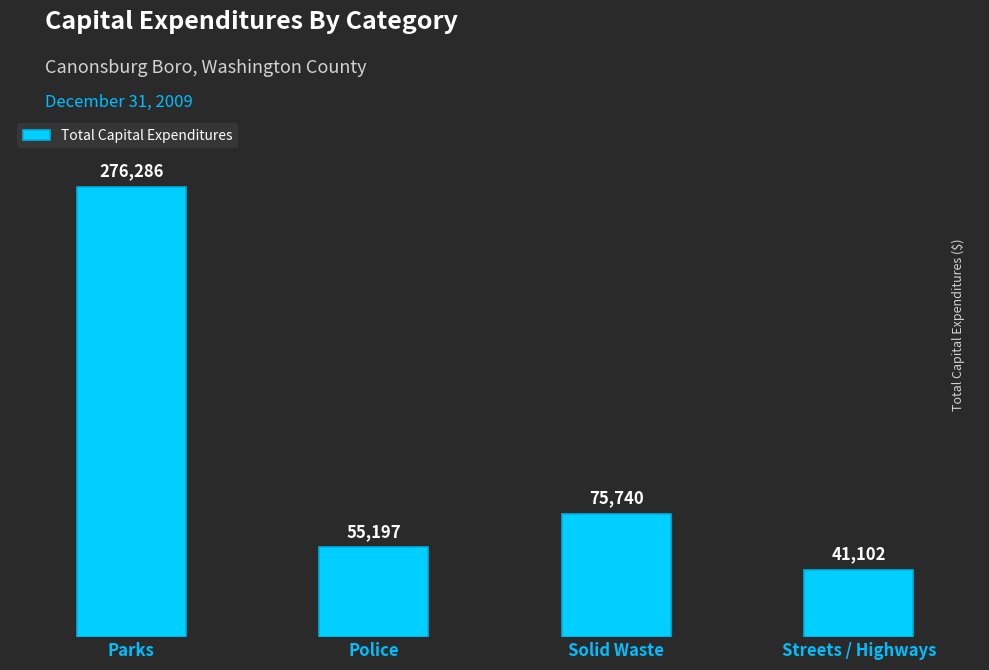

What is the sum of all values?

448325